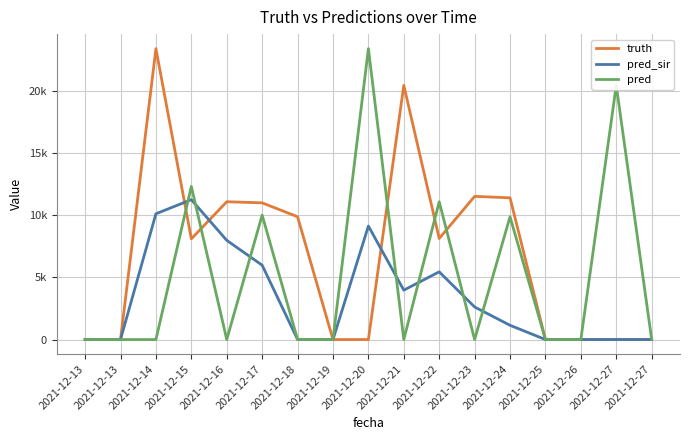

What are all the series names shown in the legend?

truth, pred_sir, pred